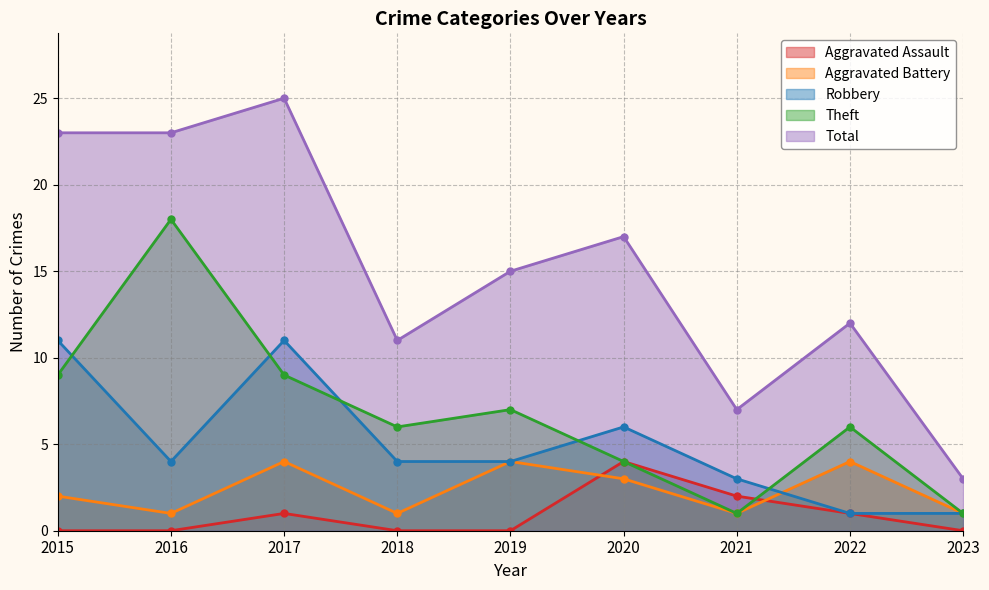

Is the value of Robbery at 2016 greater than the value of Total at 2017?

No